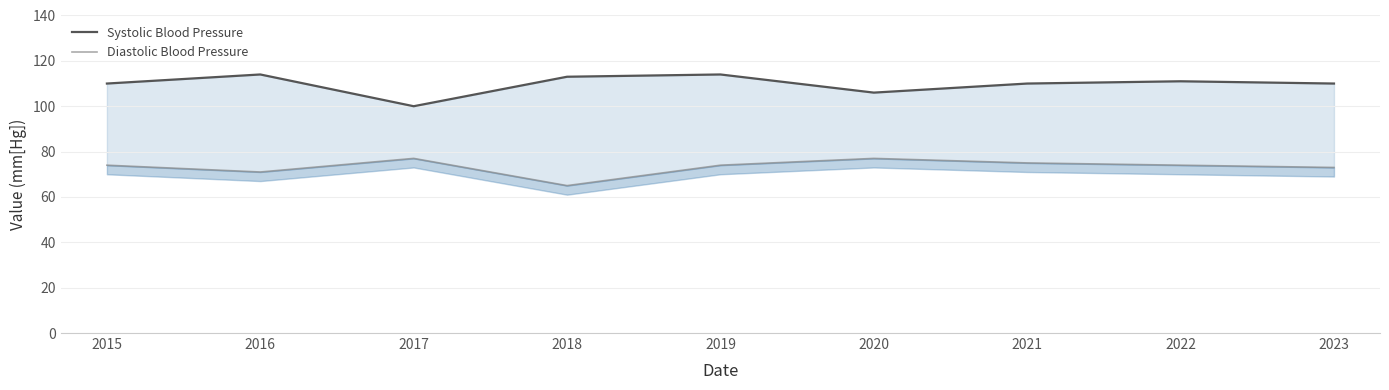

List the labels in order of Diastolic Blood Pressure value, largest first.

2017, 2020, 2021, 2015, 2019, 2022, 2023, 2016, 2018